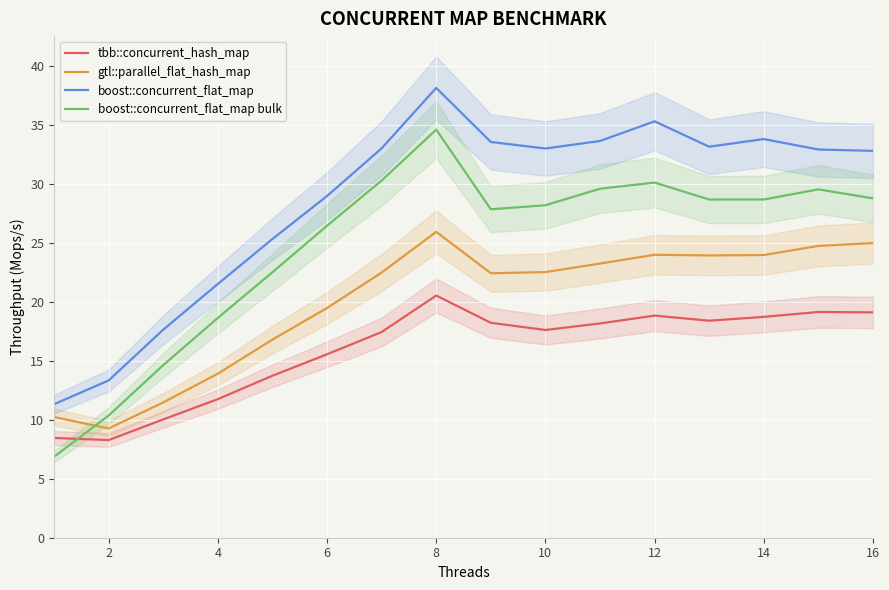

What is the difference between the maximum and minimum values in the gtl::parallel_flat_hash_map series?

16.7